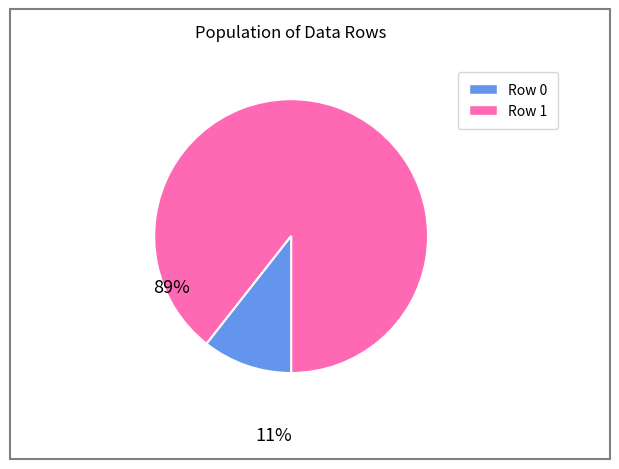

Is there any slice that represents more than half of the pie?

Yes